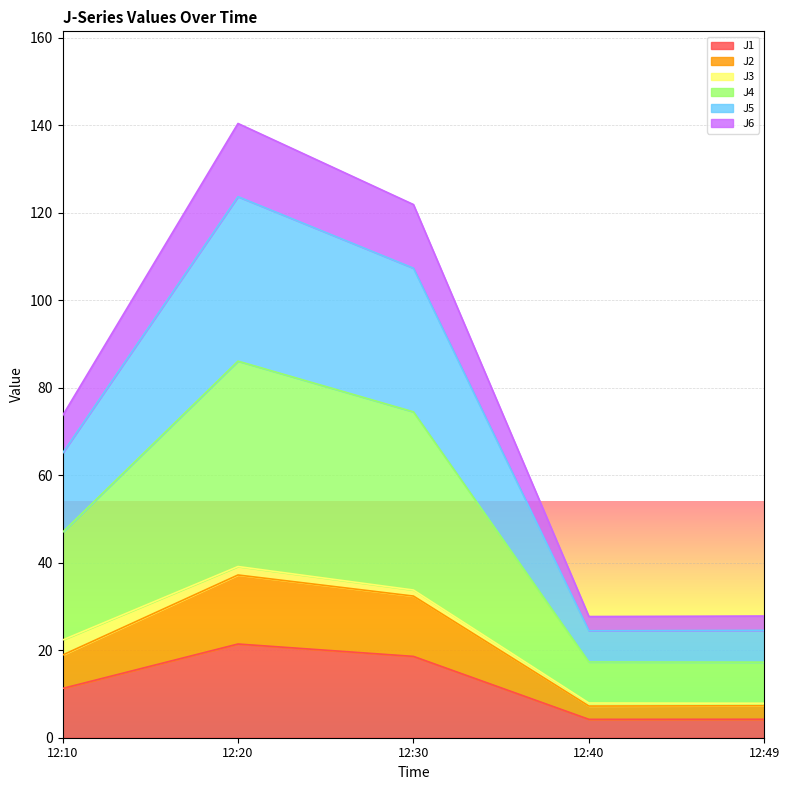

In J6, how many points are higher than both neighbors (excluding endpoints)?

1